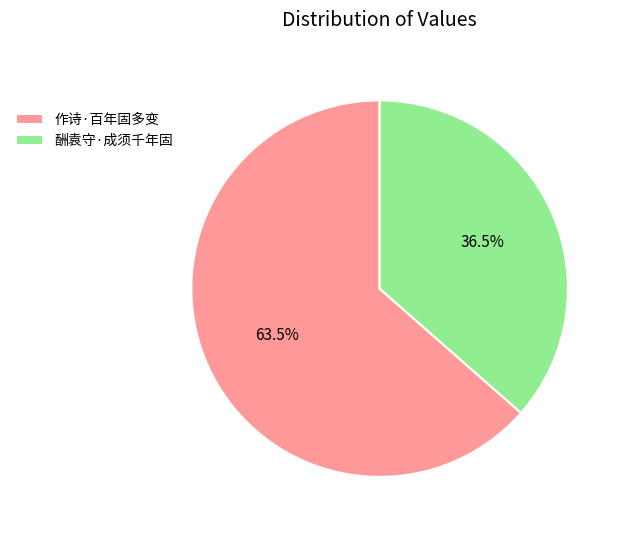

What is the ratio of the value at 酬袁守·成须千年固 to the value at 作诗·百年固多变?

0.6